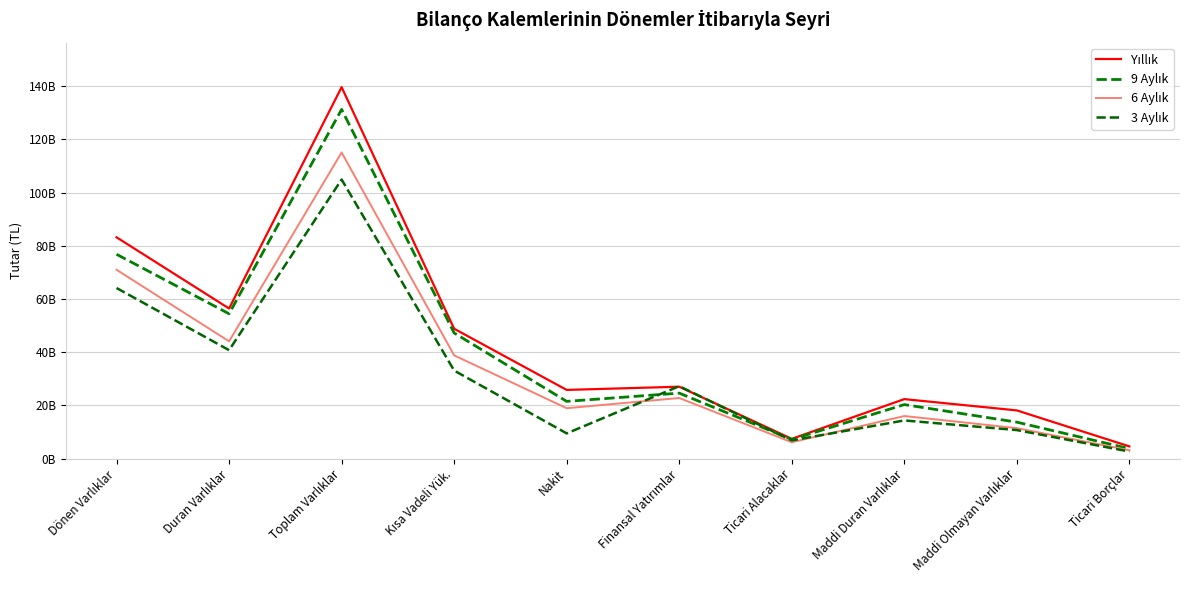

What is the average value of the 9 Aylık series?

40101297400